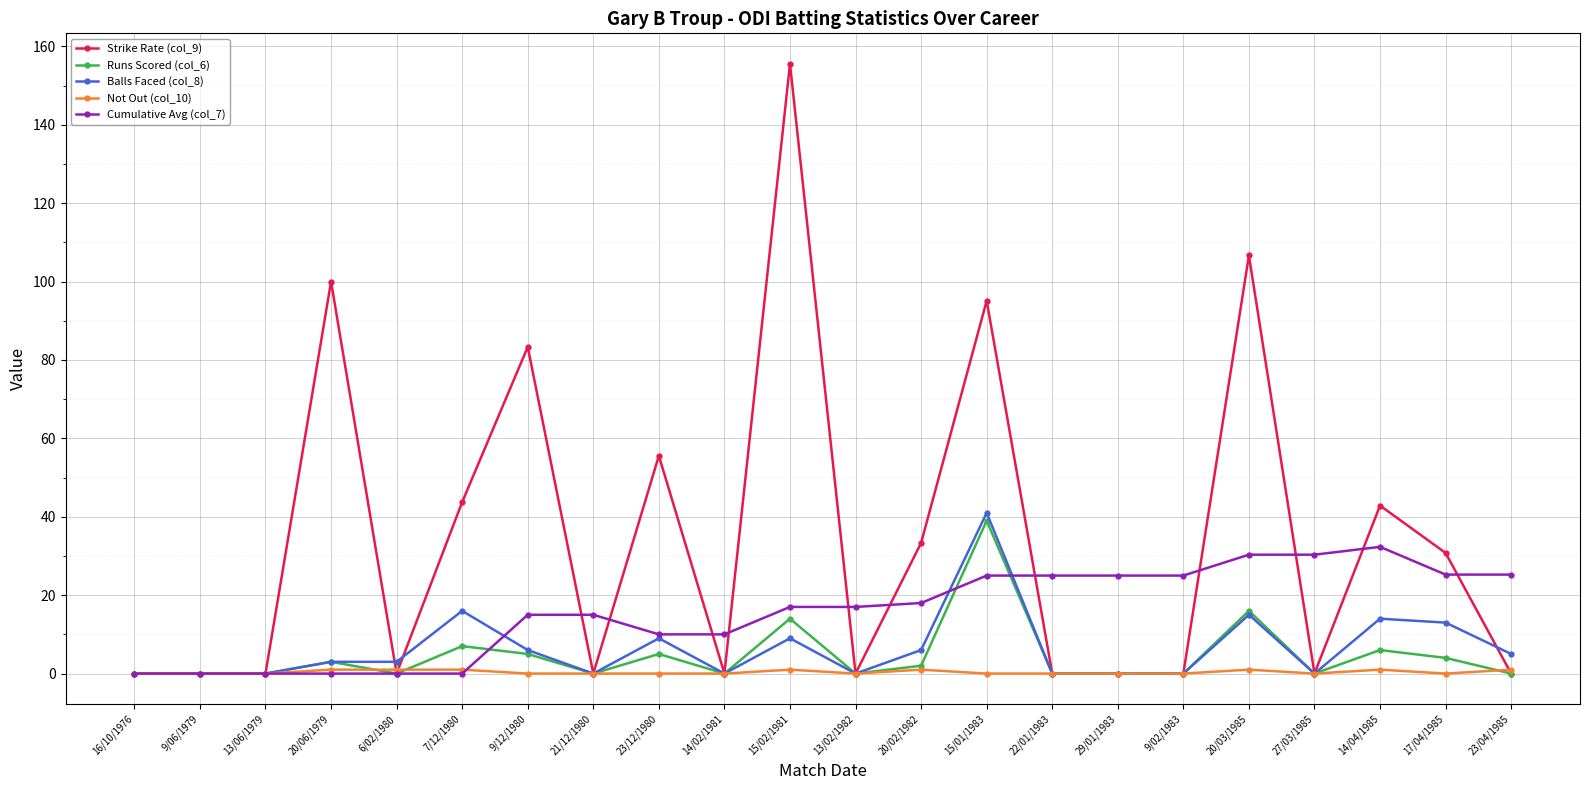

Which category has the highest value in the Runs Scored (col_6) series?

15/01/1983